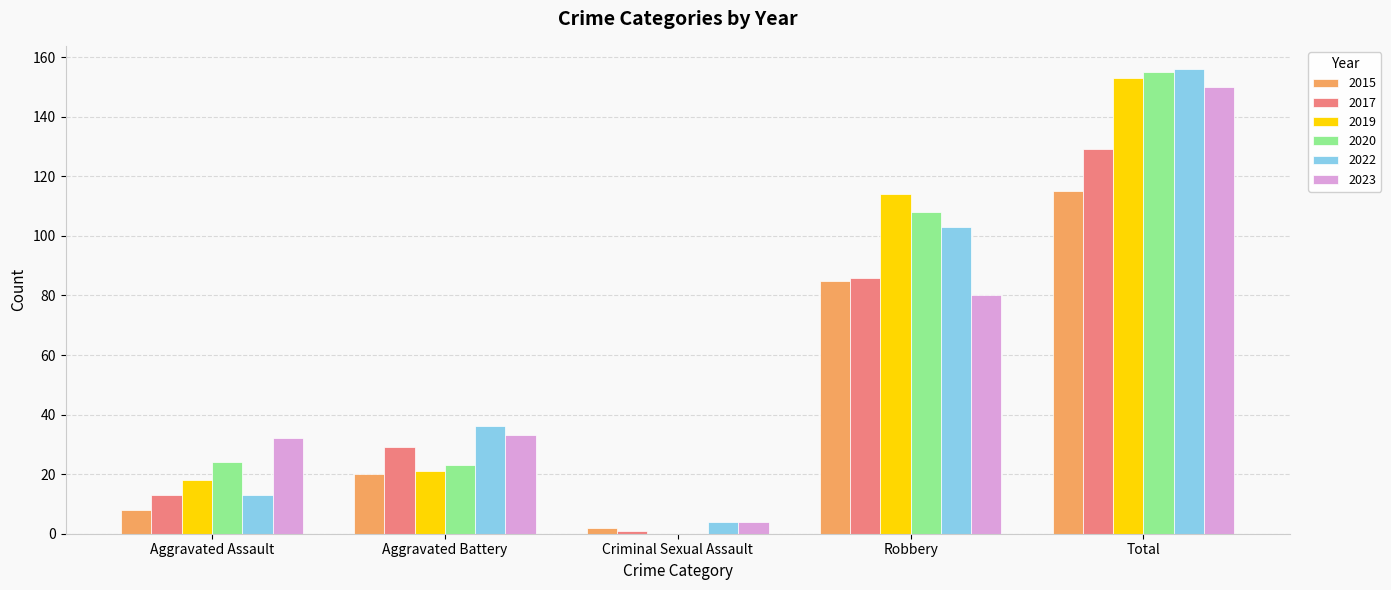

At which category is the sum across all series the highest?

Total